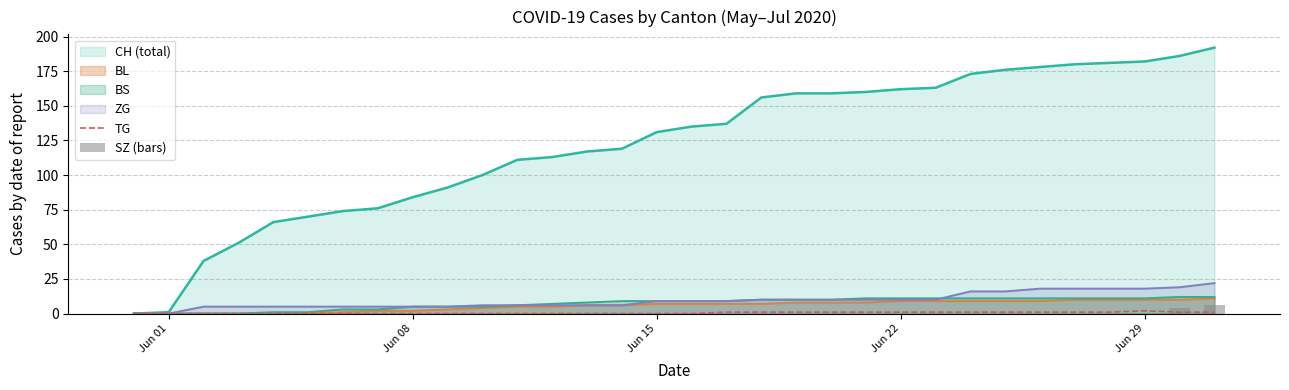

Does the chart contain any negative values?

No